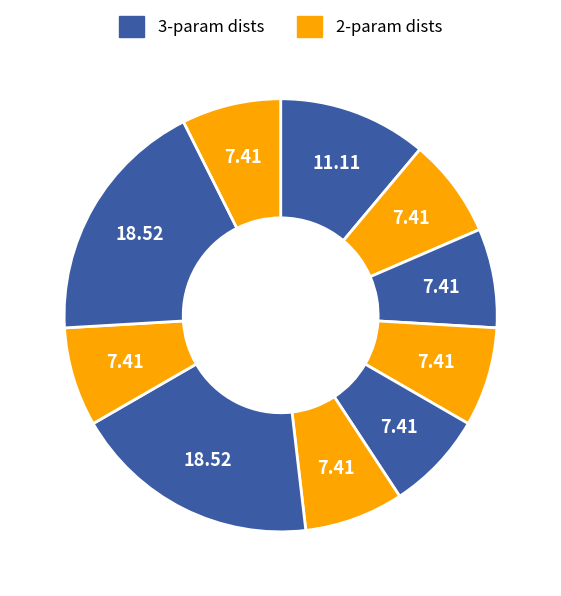

How many slices are in this pie chart?

10